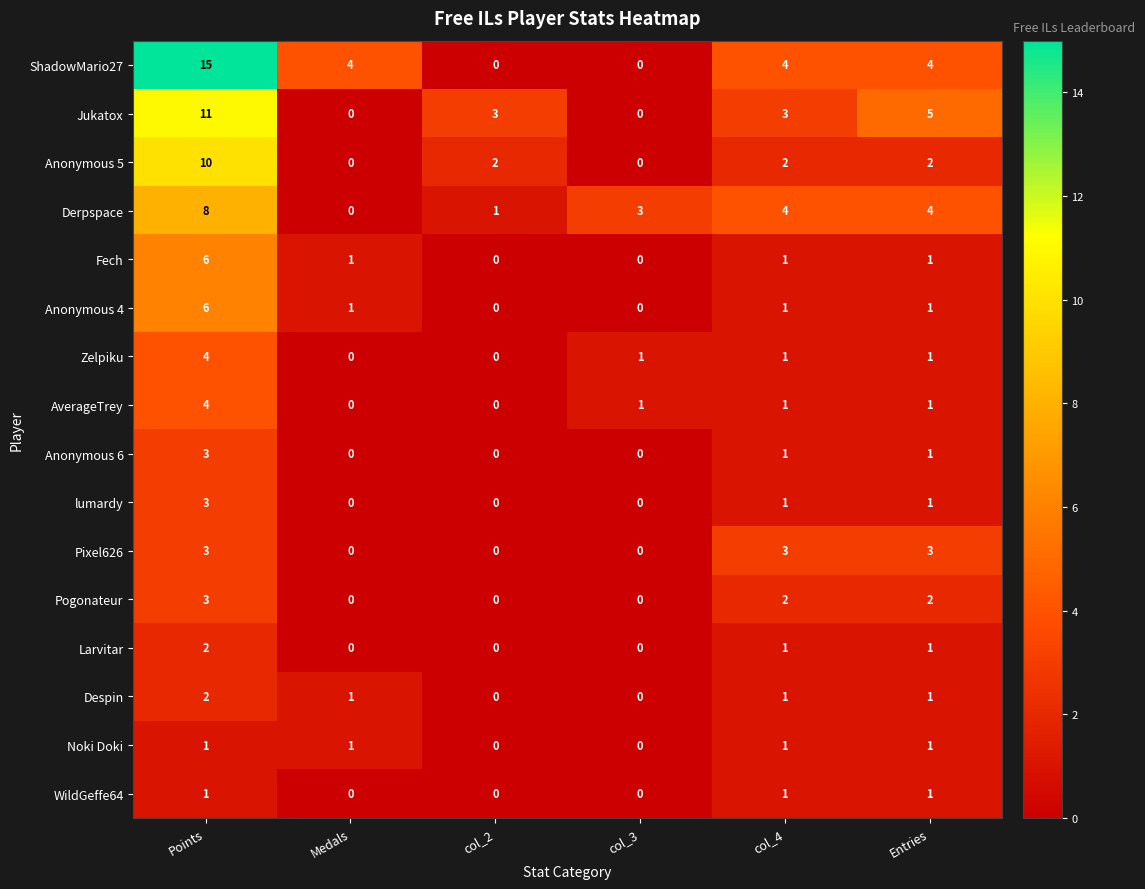

Is the value of Pogonateur at Entries greater than the value of Anonymous 5 at Points?

No